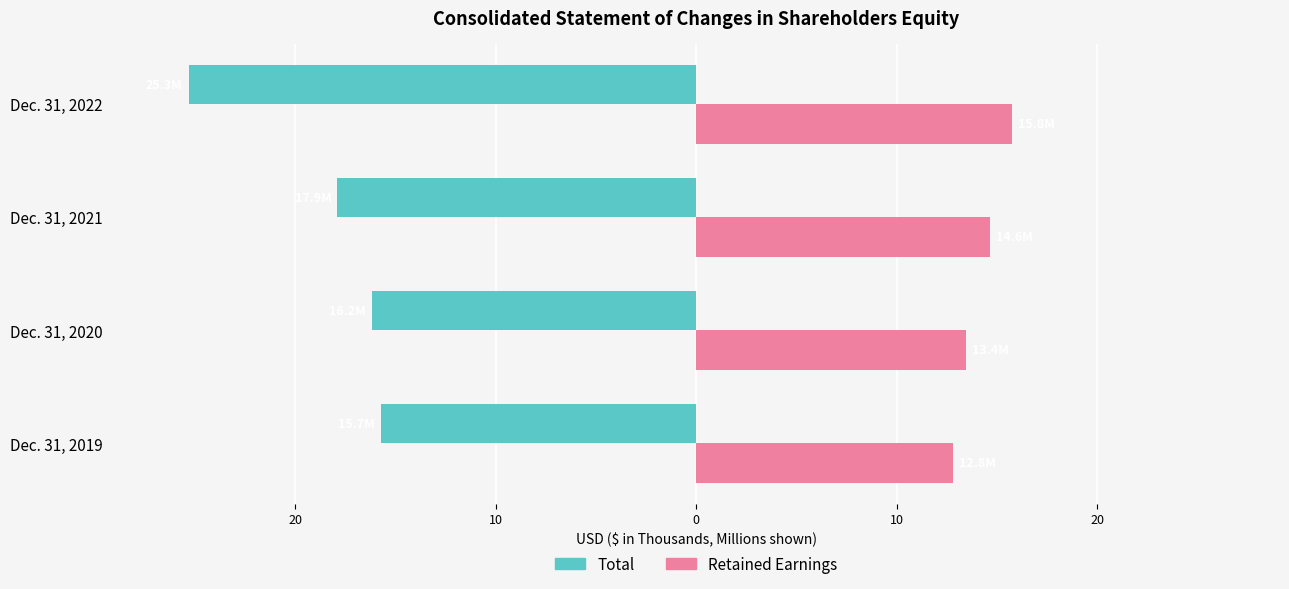

What is the sum of all Retained Earnings values?

56.7